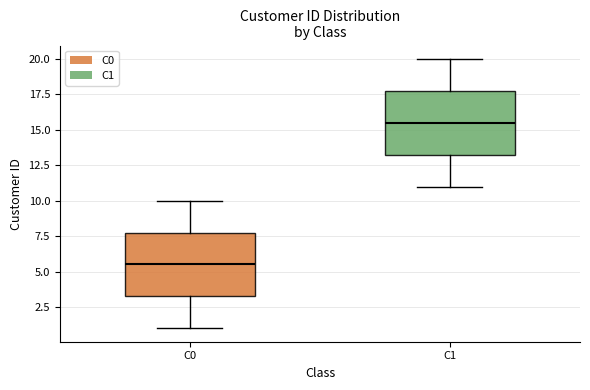

Where does the median line of the box for C0 sit on the y-axis? The values are not printed on the chart, so give them approximately, as read against the axis.

5.5